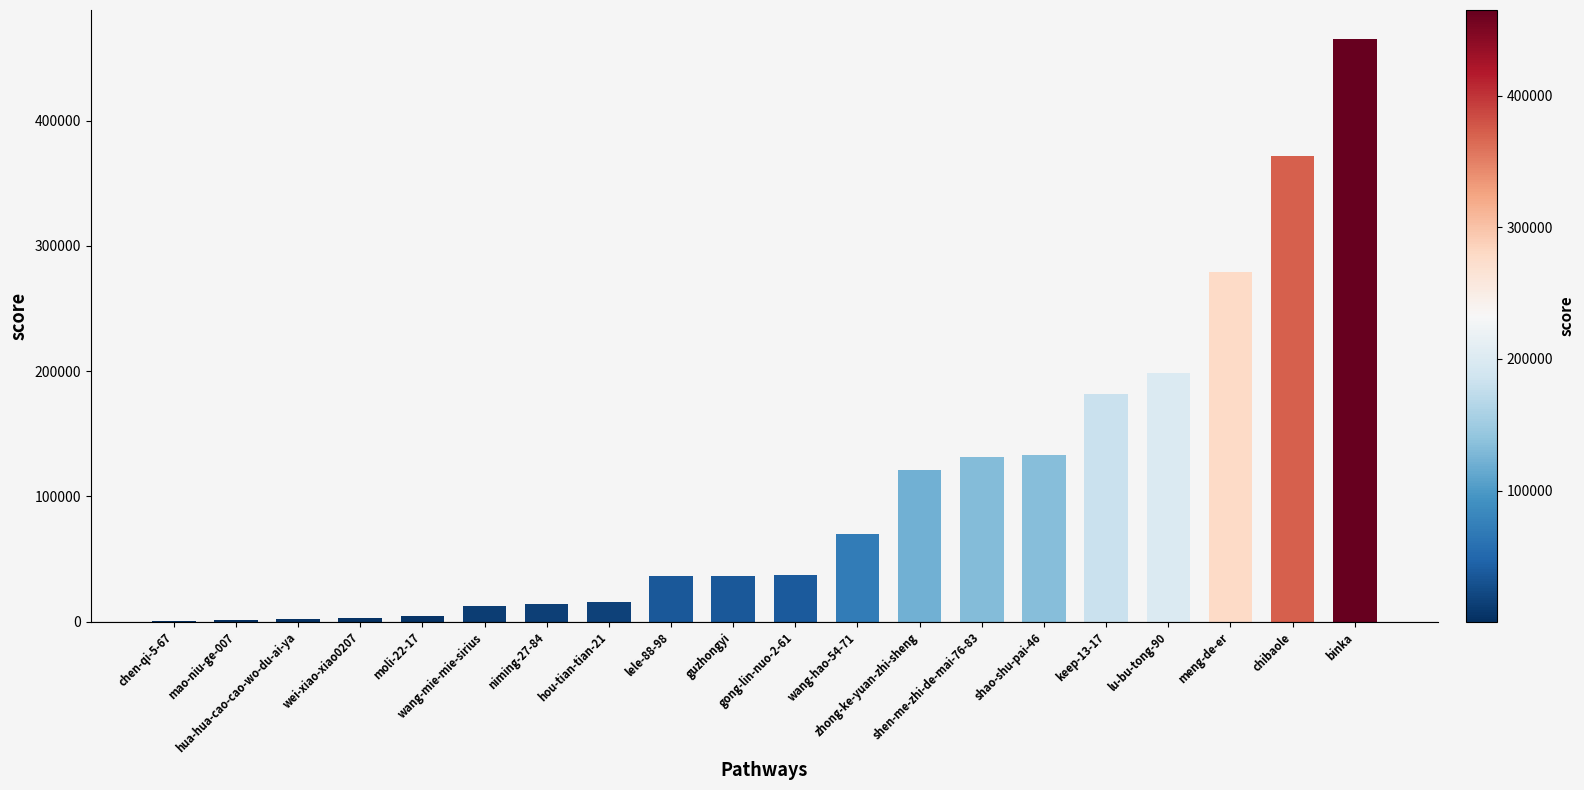

What is the ratio of the value at wang-hao-54-71 to the value at wang-mie-mie-sirius?

5.6